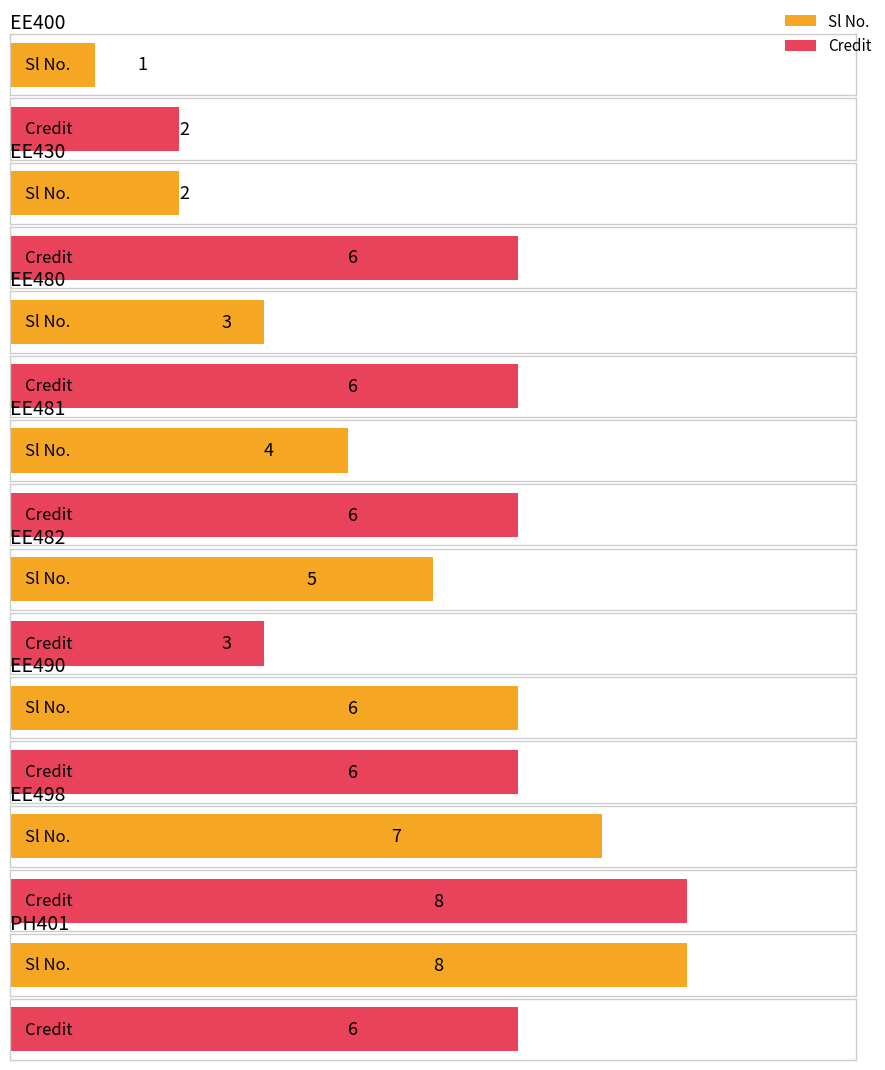

How many bars are there in total?

16